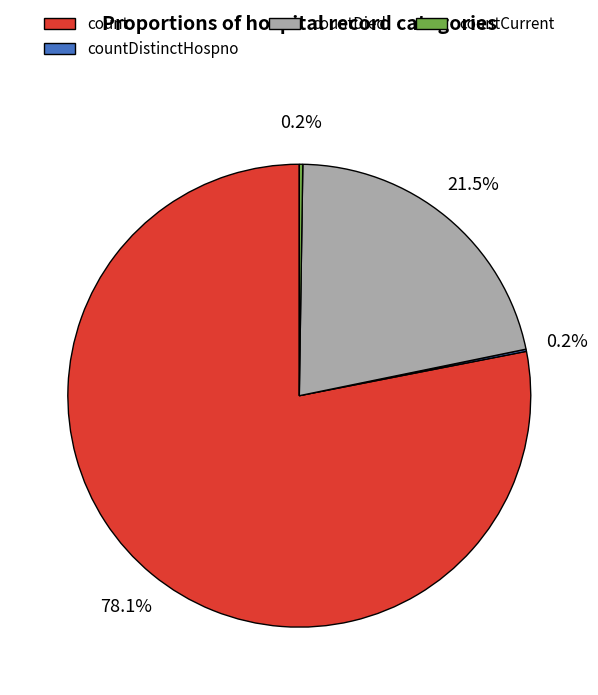

Is there a majority slice in this chart?

Yes